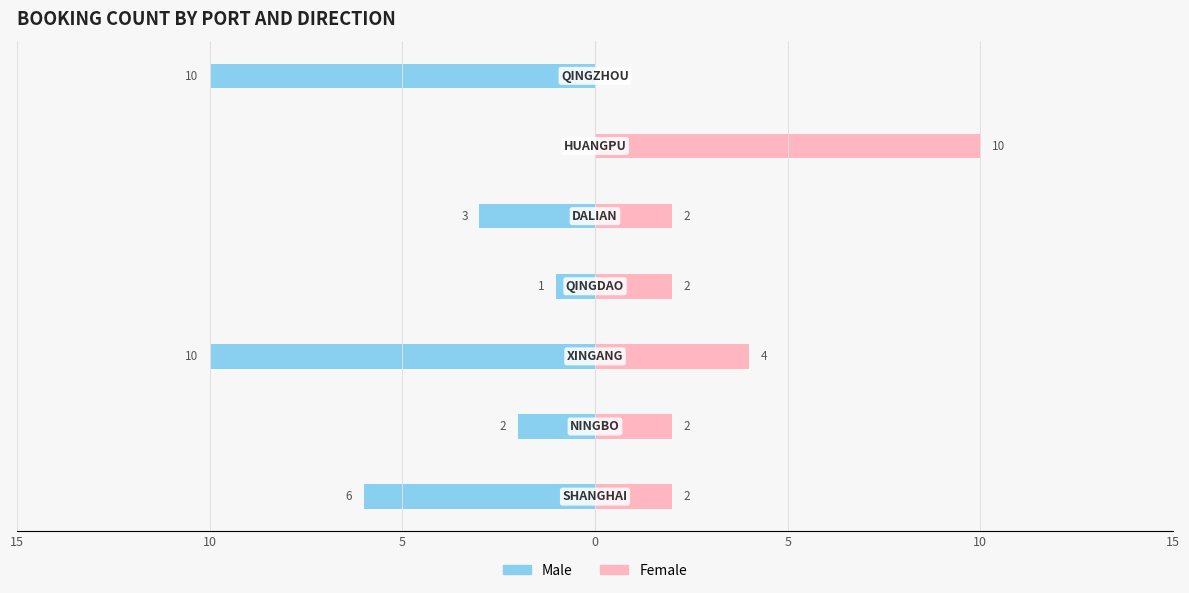

Reading right to left, list all the values displayed in this chart.

Male: 15=-10	10=0	5=-3	0=-1	5=-10	10=-2	15=-6
Female: 15=0	10=10	5=2	0=2	5=4	10=2	15=2